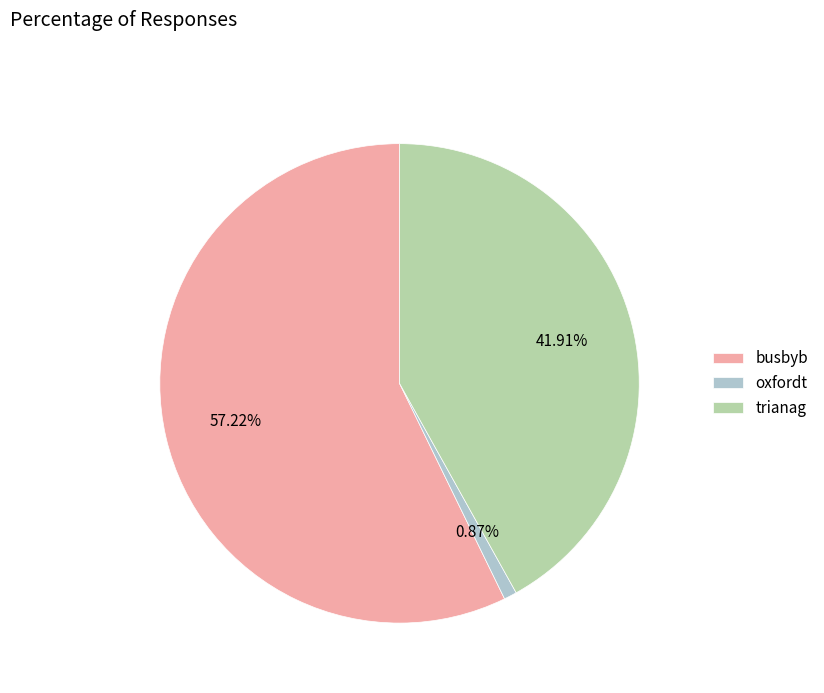

Which category has the smallest portion of the pie?

oxfordt